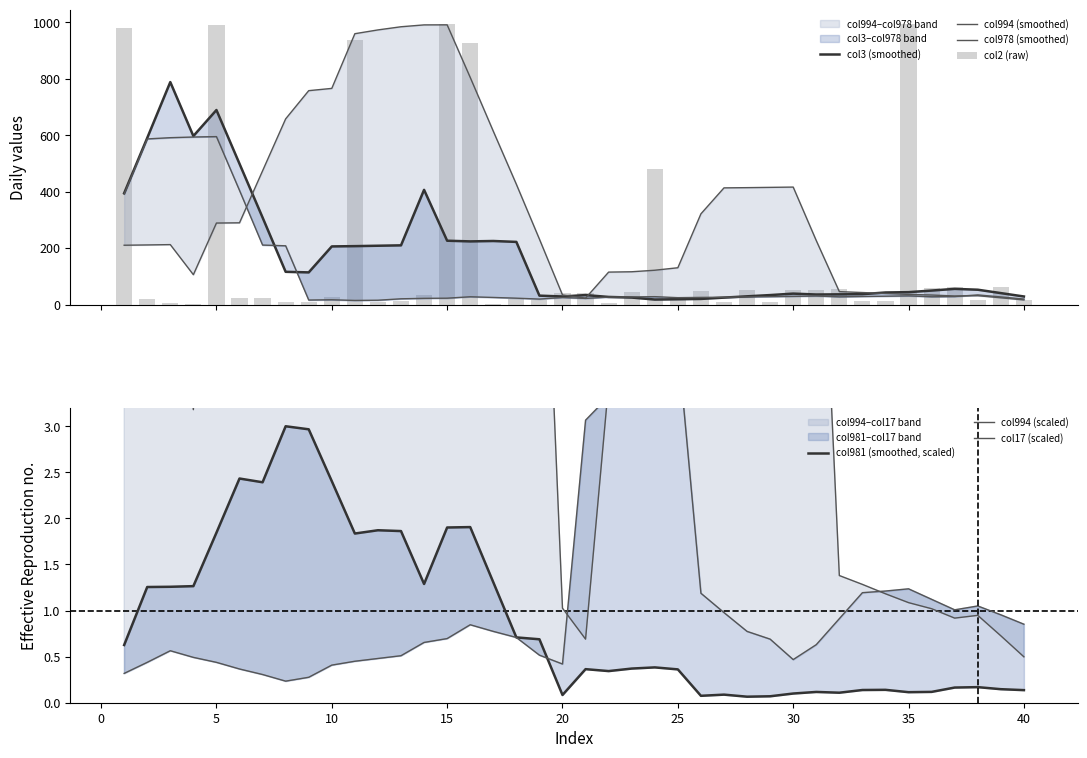

At 29, list the series in order from smallest to largest.

col2, col17, col981, col978, col3, col994